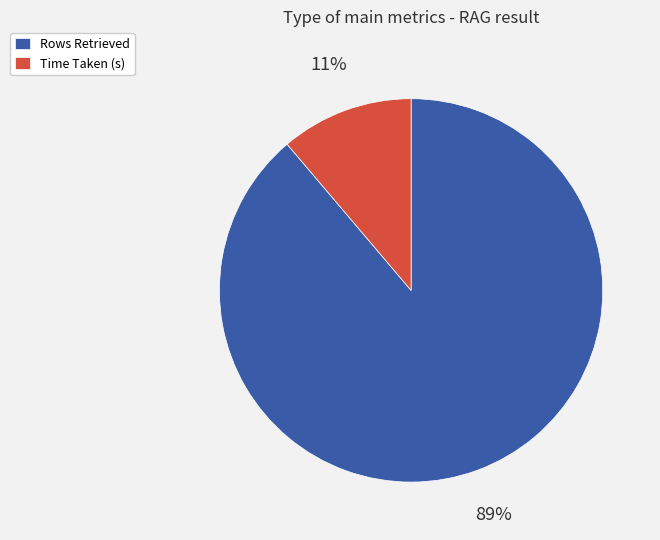

Is it true that Rows Retrieved is 89% of the pie?

True